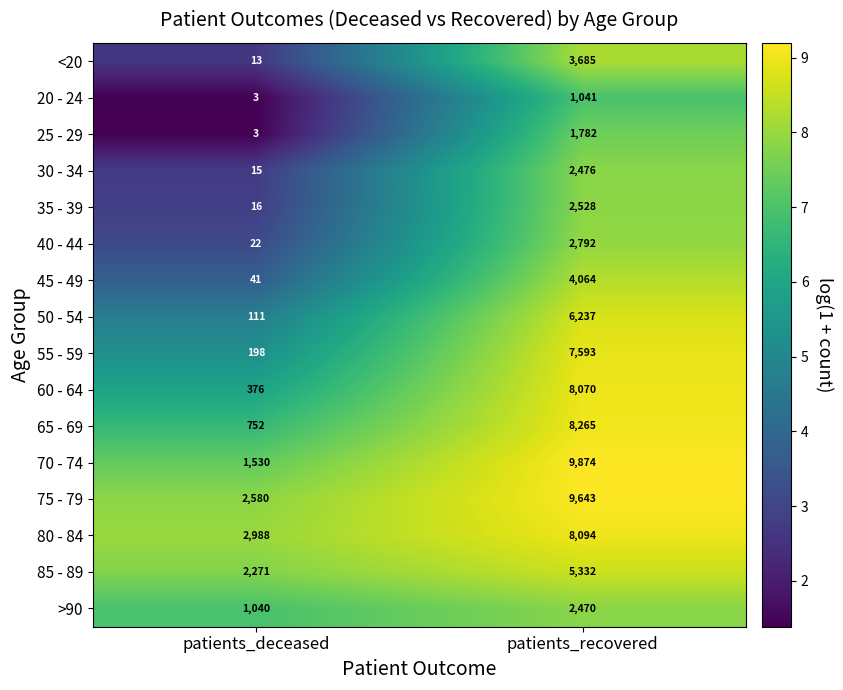

Where is 85 - 89 nearest to the value 3801?

patients_deceased